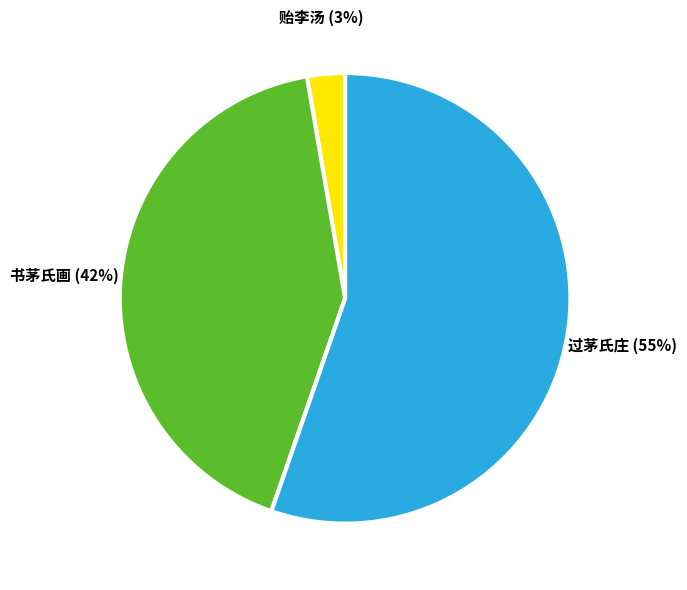

Is there a majority slice in this chart?

Yes